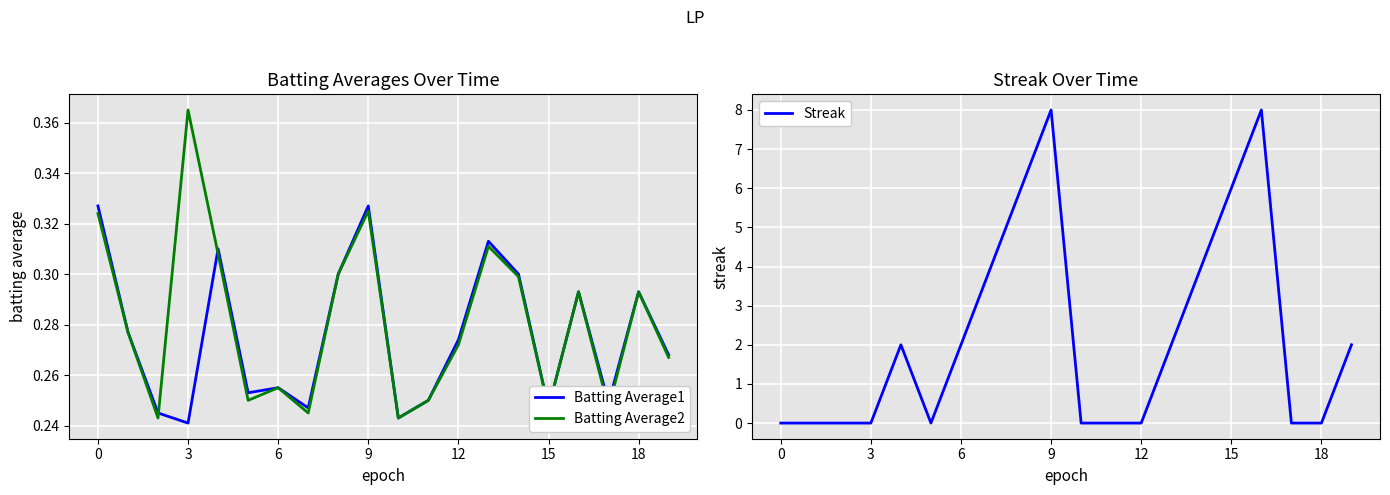

Reading right to left, extract all data points from this chart.

Batting Average1: 0.3	0.3	0.2	0.3	0.2	0.3	0.3	0.3	0.2	0.2	0.3	0.3	0.2	0.3	0.3	0.3	0.2	0.2	0.3	0.3
Batting Average2: 0.3	0.3	0.2	0.3	0.2	0.3	0.3	0.3	0.2	0.2	0.3	0.3	0.2	0.3	0.2	0.3	0.4	0.2	0.3	0.3
Streak: 2.0	0.0	0.0	8.0	6.0	4.0	2.0	0.0	0.0	0.0	8.0	6.0	4.0	2.0	0.0	2.0	0.0	0.0	0.0	0.0